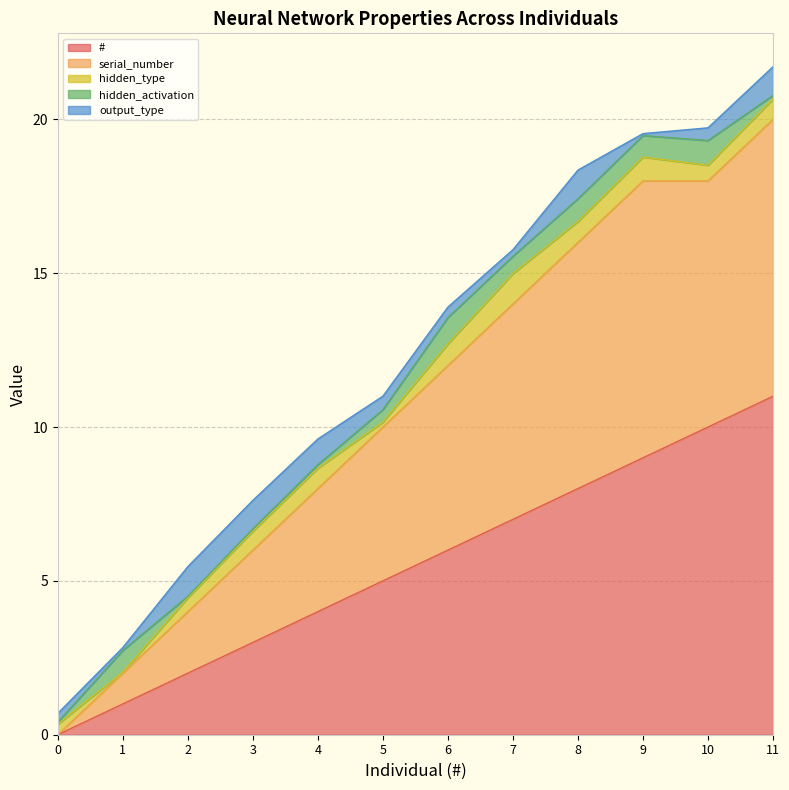

What is the total value across all series at 2?

5.5